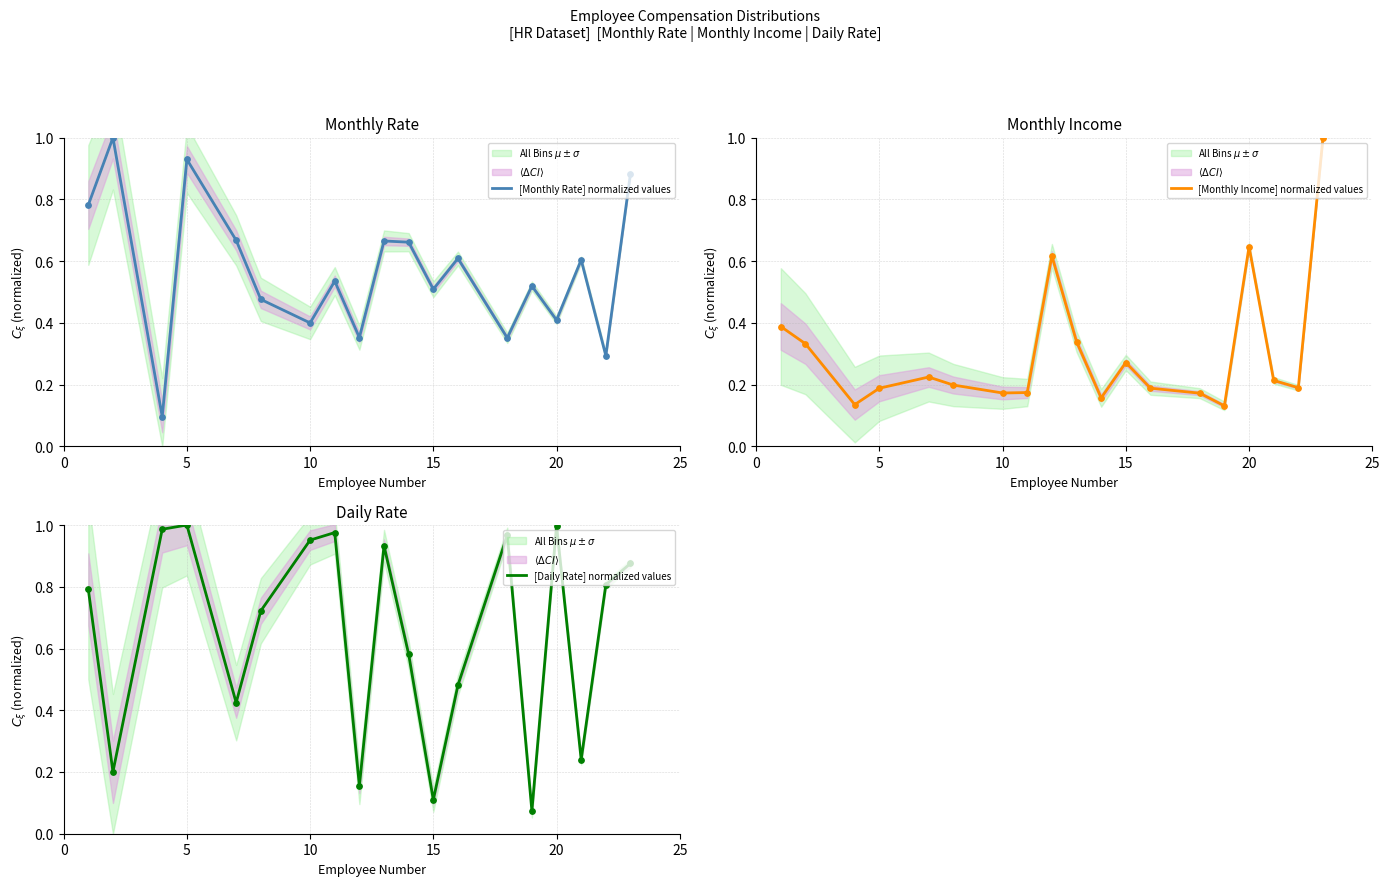

Is the value of [Monthly Rate] normalized values at 18 greater than the value of [Monthly Income] normalized values at 10?

Yes